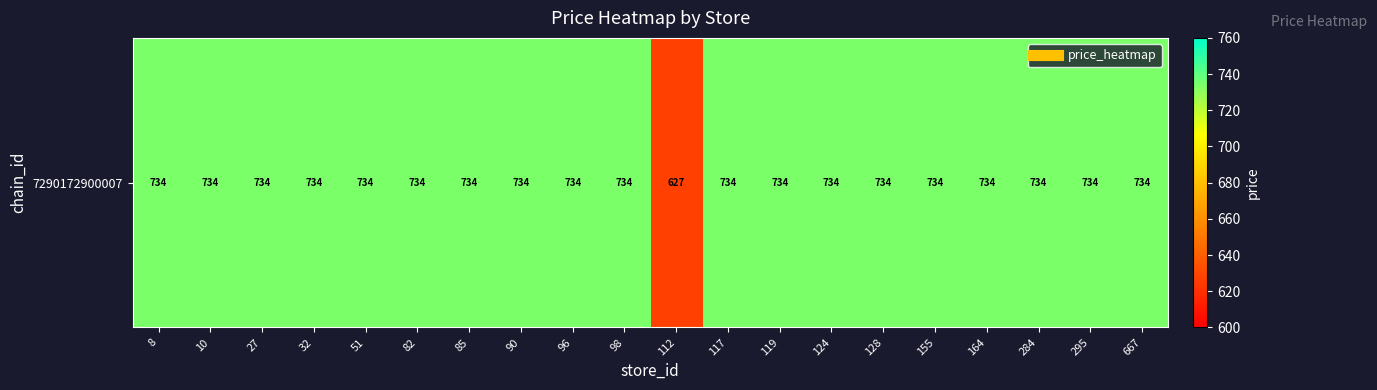

How many series are shown in this chart?

1